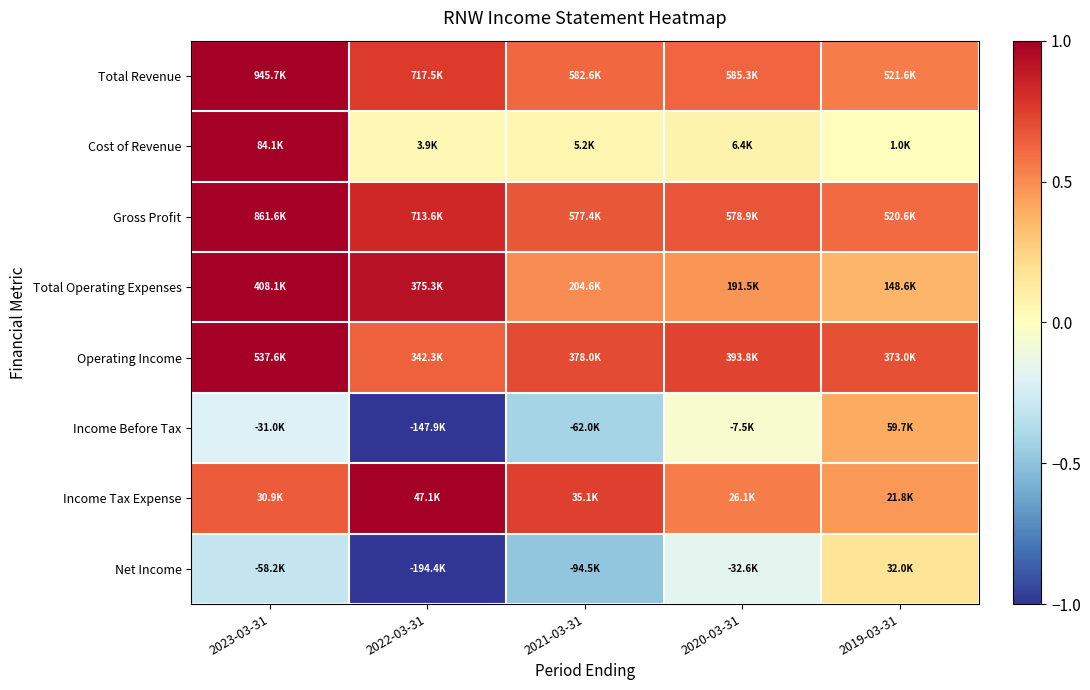

Between 2022-03-31 and 2019-03-31, which is larger?

2022-03-31